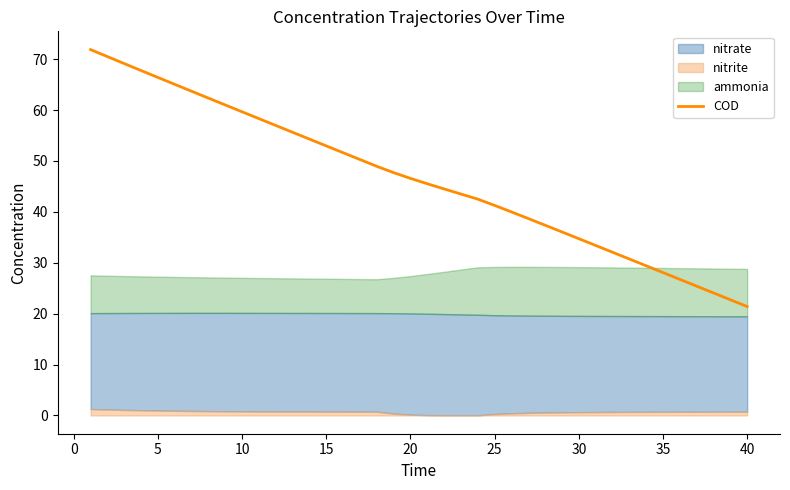

What is the maximum value for COD?

71.9